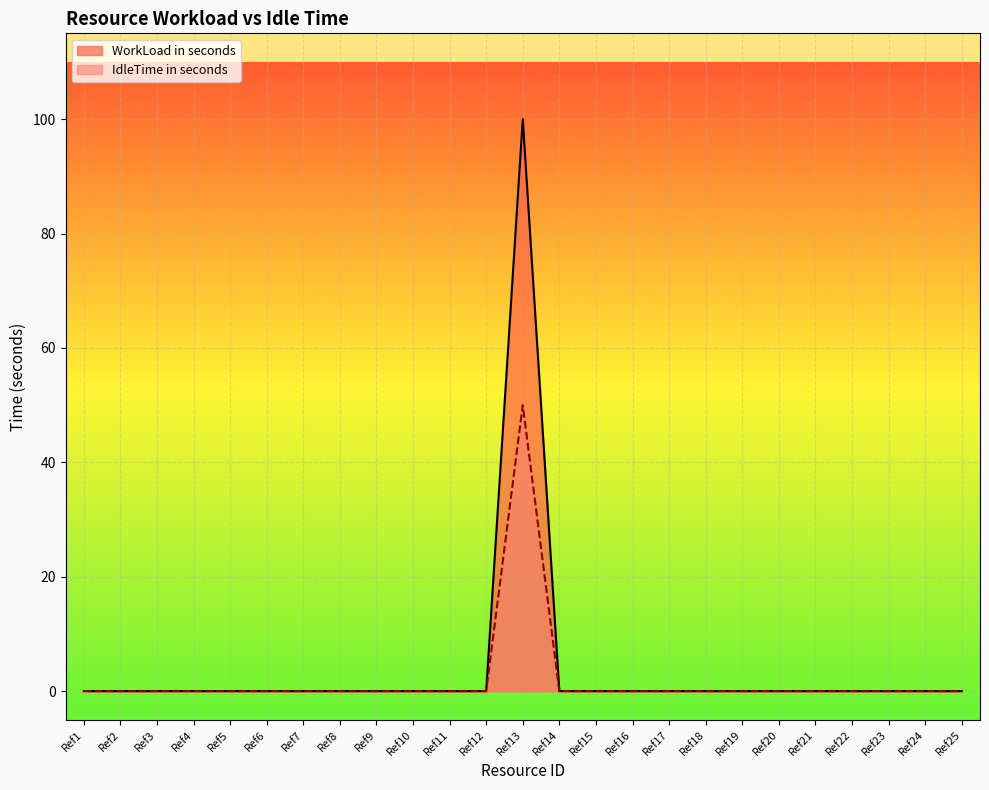

Which series has the largest total across all categories?

WorkLoad in seconds